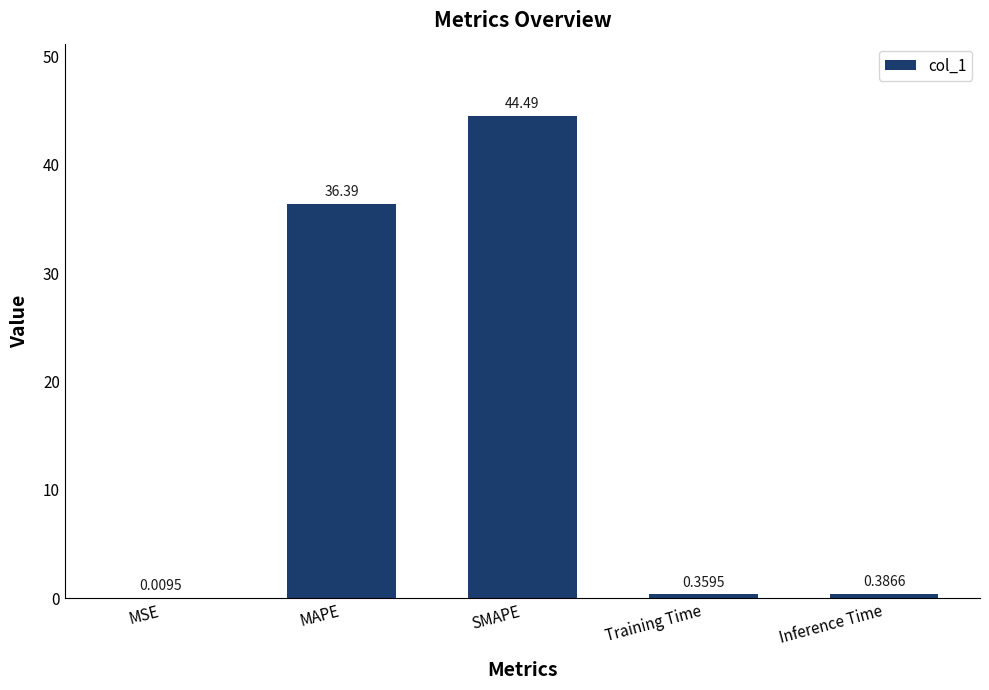

At which category does the chart reach its peak across all series?

SMAPE